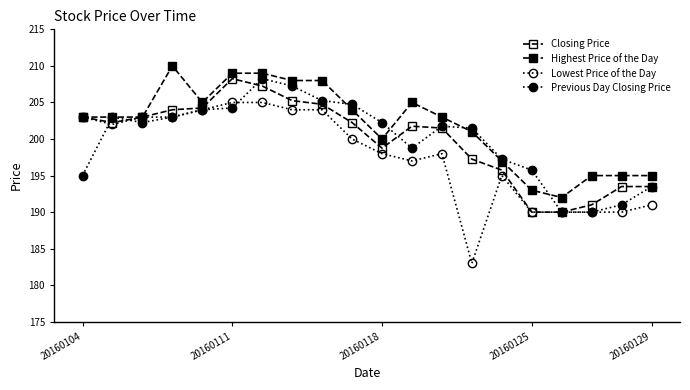

Does the chart have visible grid lines?

No